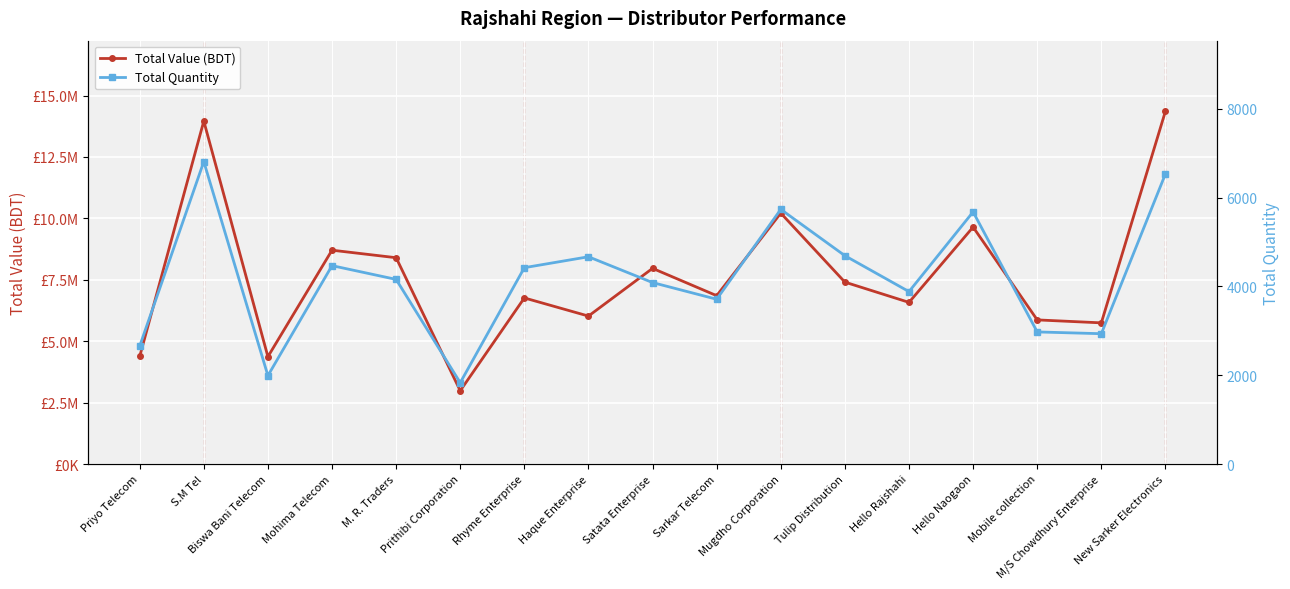

Reading left to right, list all the values displayed in this chart.

Total Value (BDT): 4377283.7	13961288.4	4369385.3	8705415.5	8398974.6	2982216.6	6761855.7	6022983.8	7965449.0	6853616.0	10215168.5	7405252.2	6580484.9	9646494.5	5867250.4	5746813.4	14363275.9
Total Quantity: 2655.0	6811.0	1990.0	4468.0	4158.0	1831.0	4422.0	4668.0	4087.0	3711.0	5736.0	4692.0	3883.0	5679.0	2975.0	2935.0	6533.0